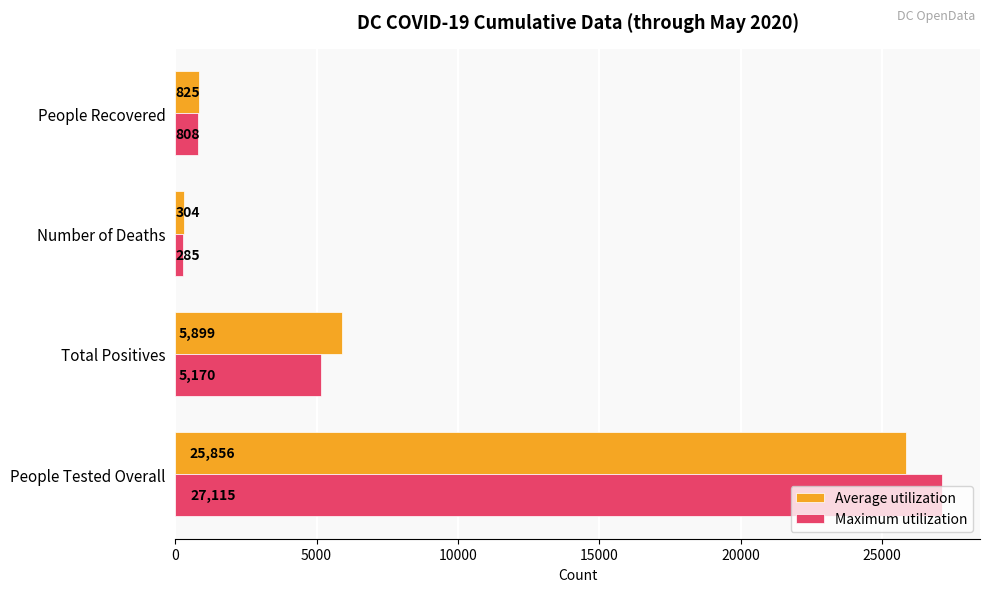

What is the highest value of the Average utilization series?

25856